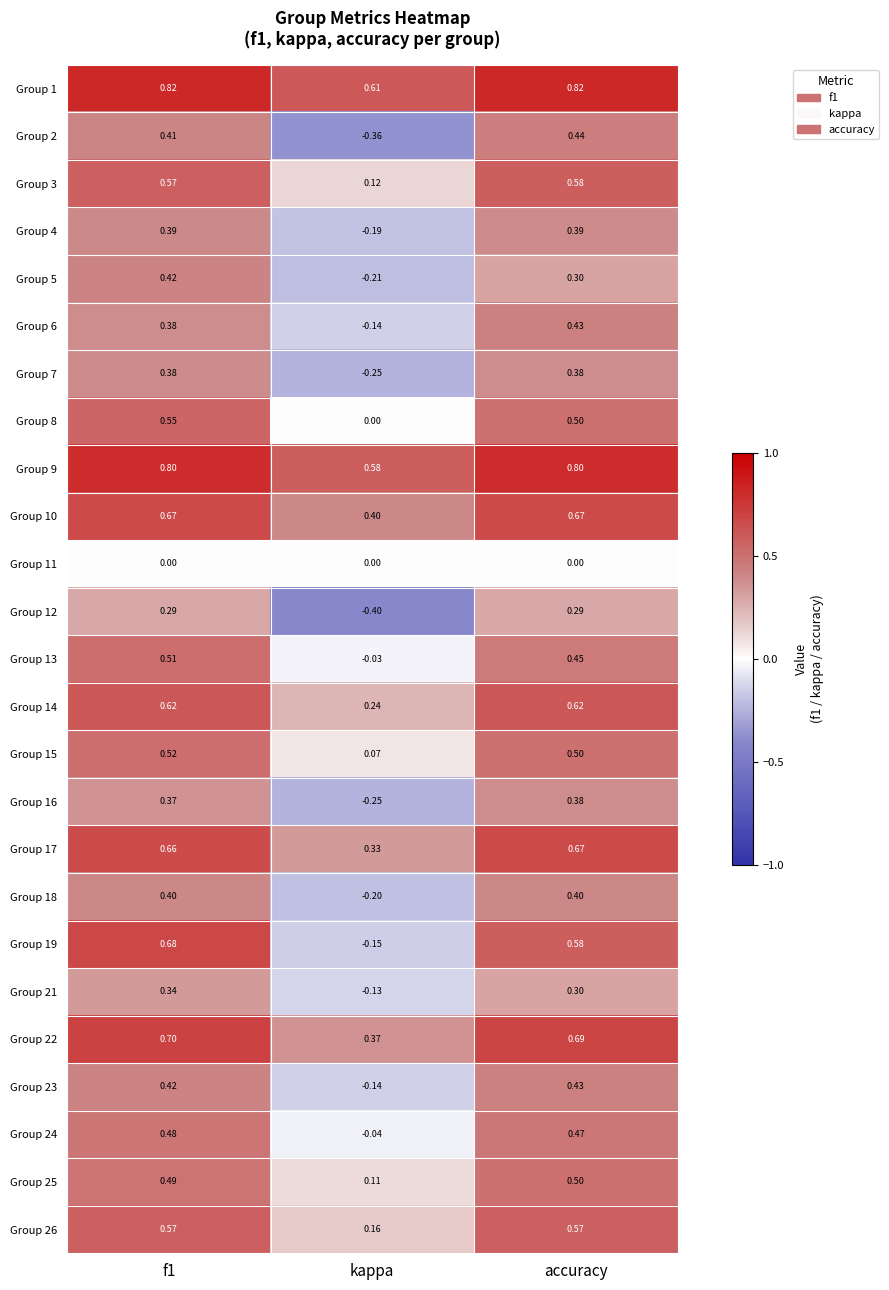

Count the number of categories in the chart.

3